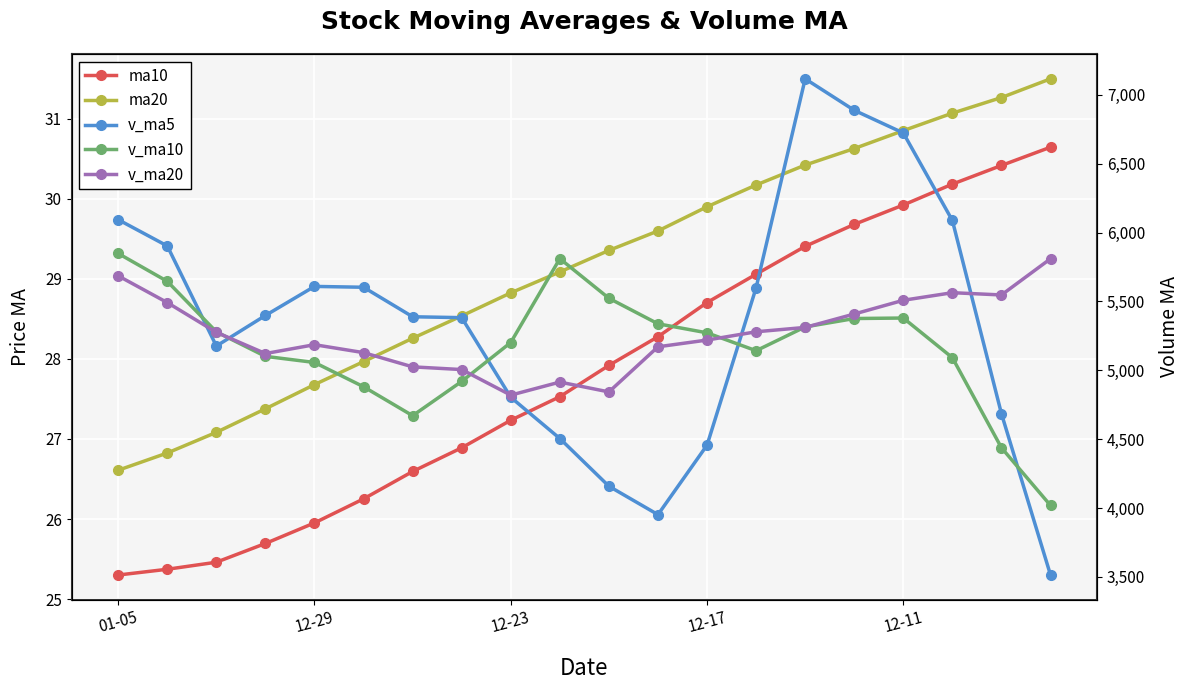

Is it true that v_ma5 equals 3450.2 at 12-29?

False